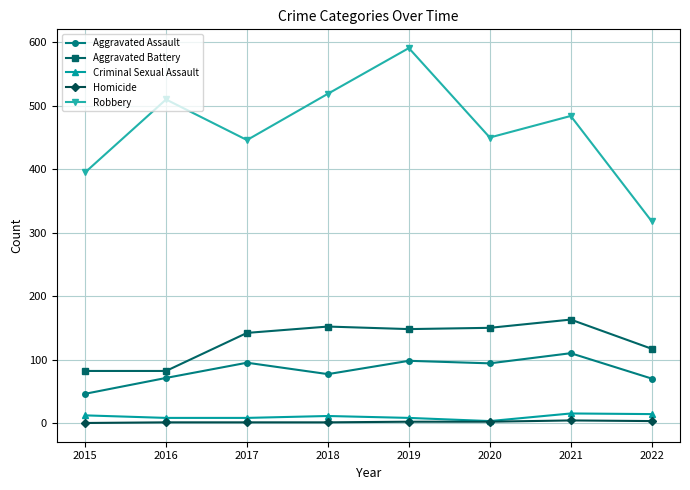

Where is the first local maximum for Aggravated Assault?

2017